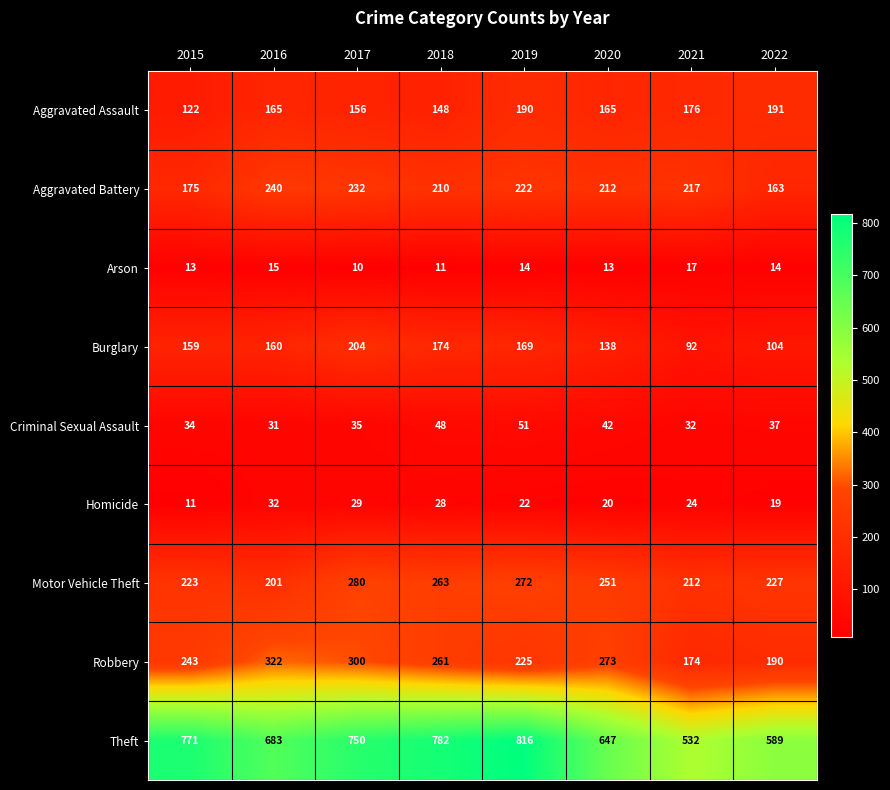

What is the approximate value of Burglary at 2017?

204